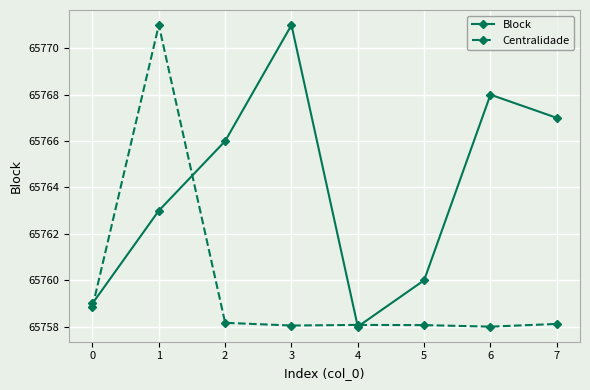

What are all the series names shown in the legend?

Block, Centralidade